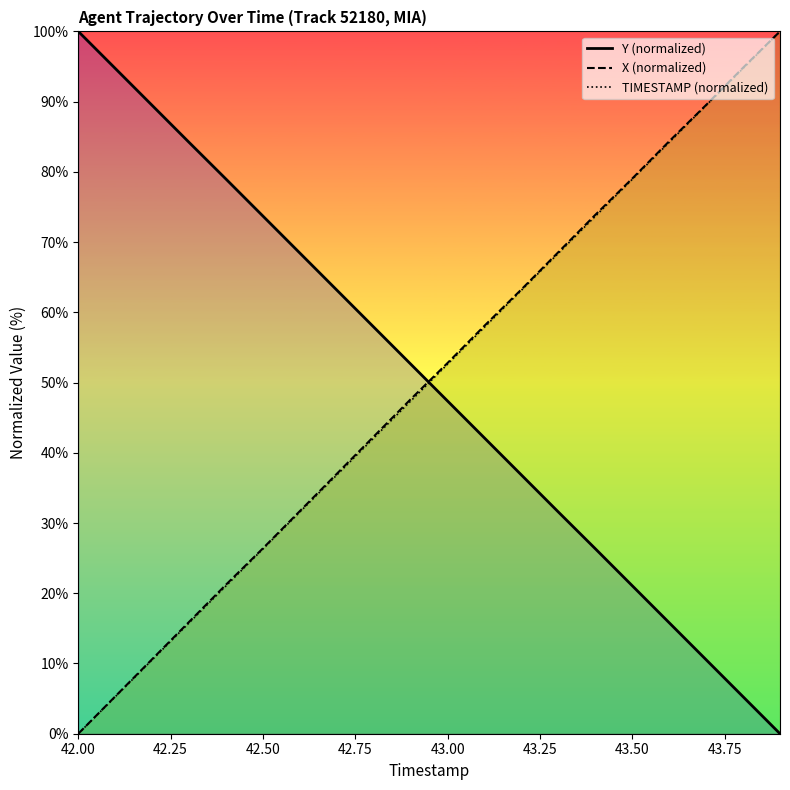

What is the sum of the TIMESTAMP (normalized) values at 42.50 and 43.50?

105.3